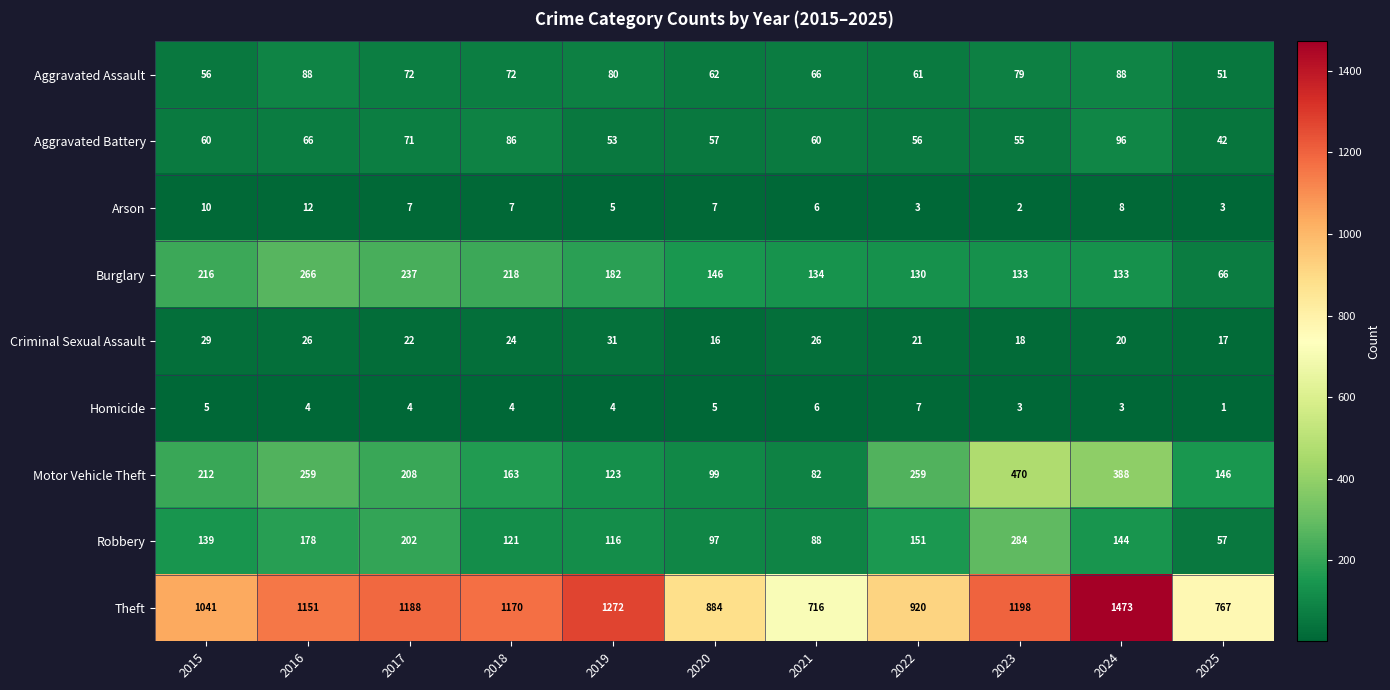

What is the spread (max minus min) of values at 2024?

1470